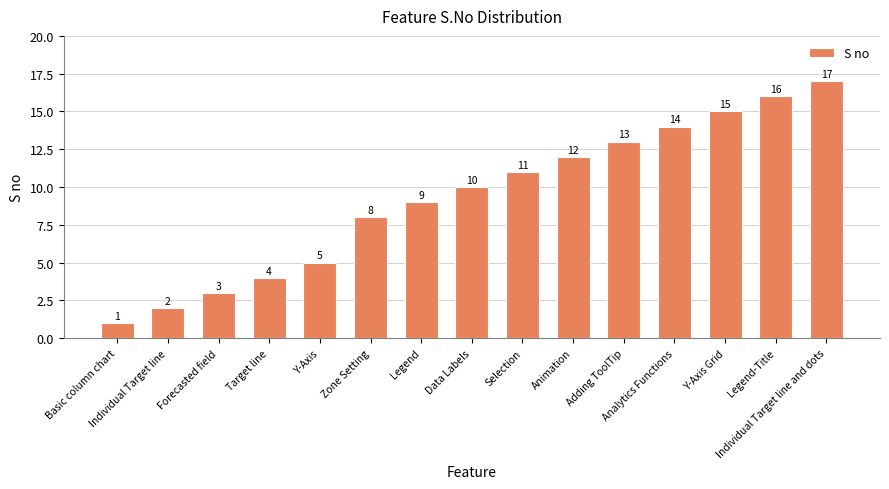

What is the sum of all values?

140